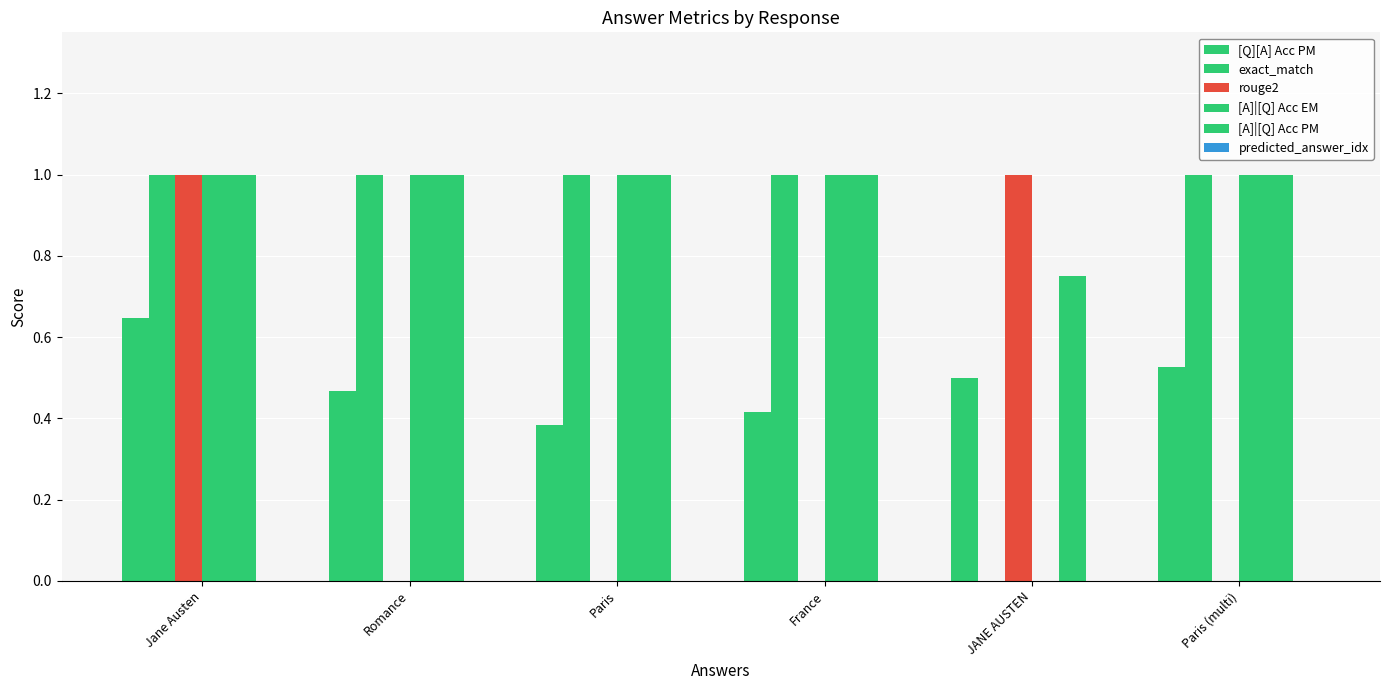

What is the average value of the [A]|[Q] Acc PM series?

1.0